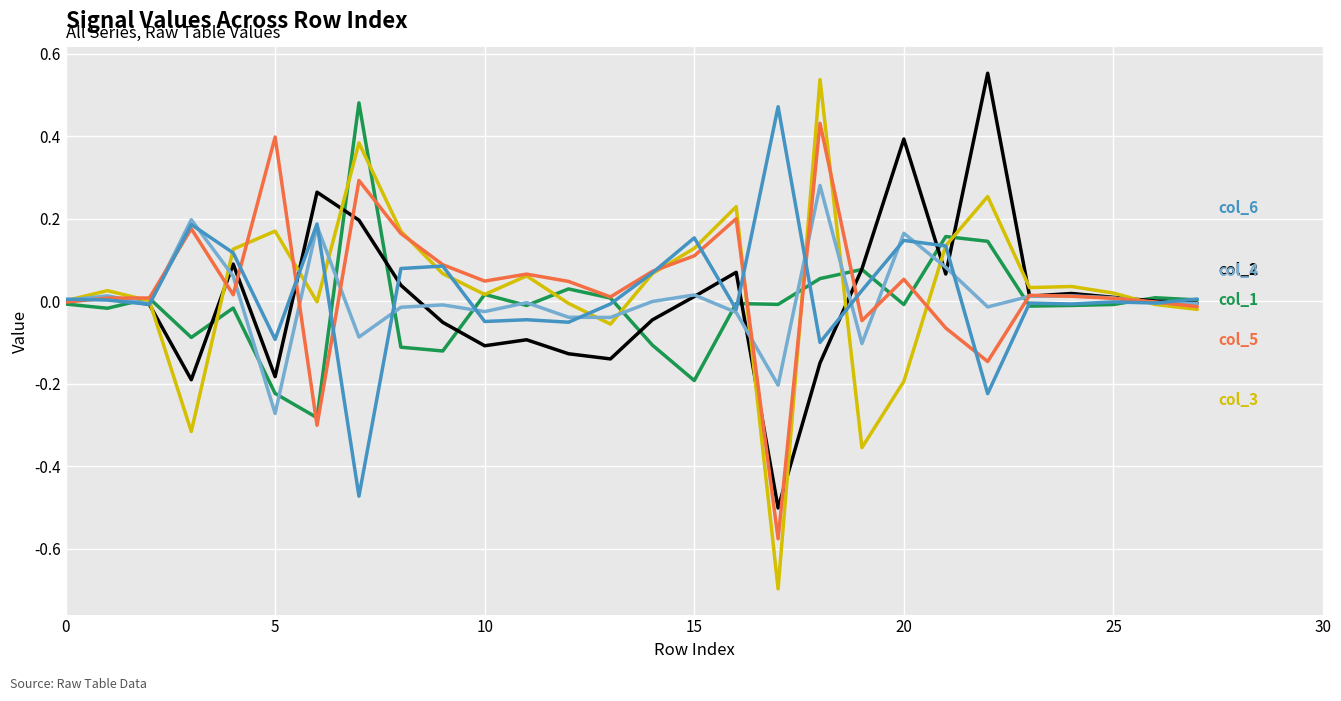

What is the smallest value displayed?

-0.7